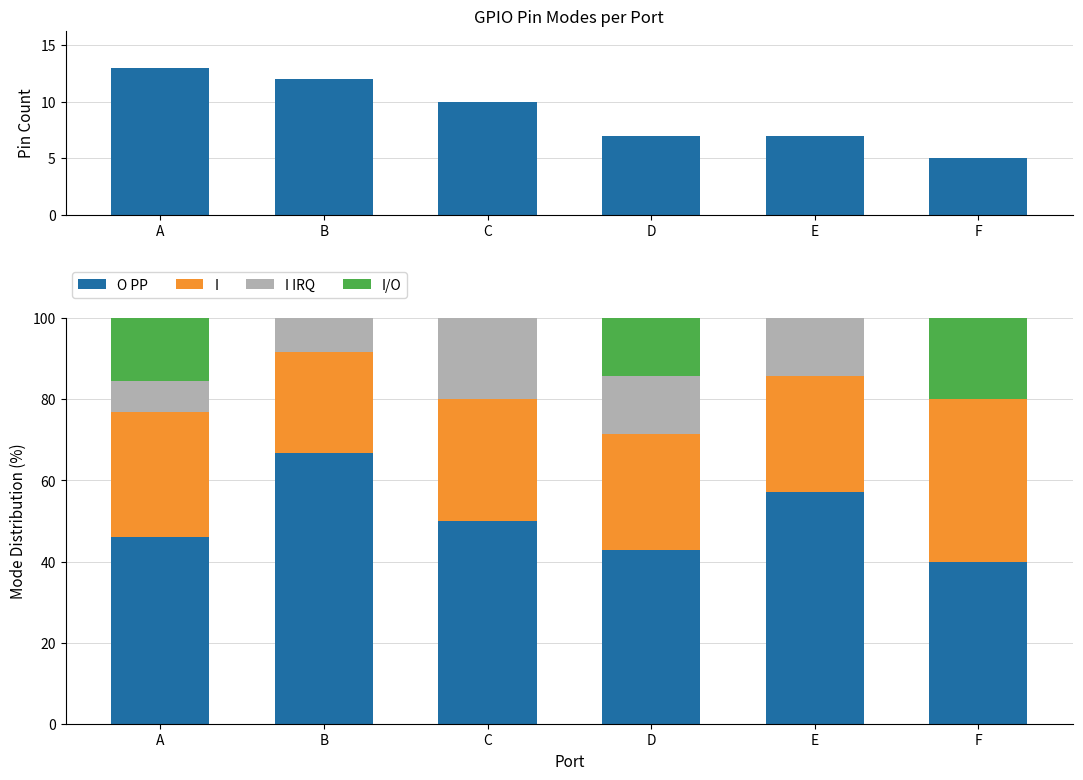

Where is O PP nearest to the value 53?

C